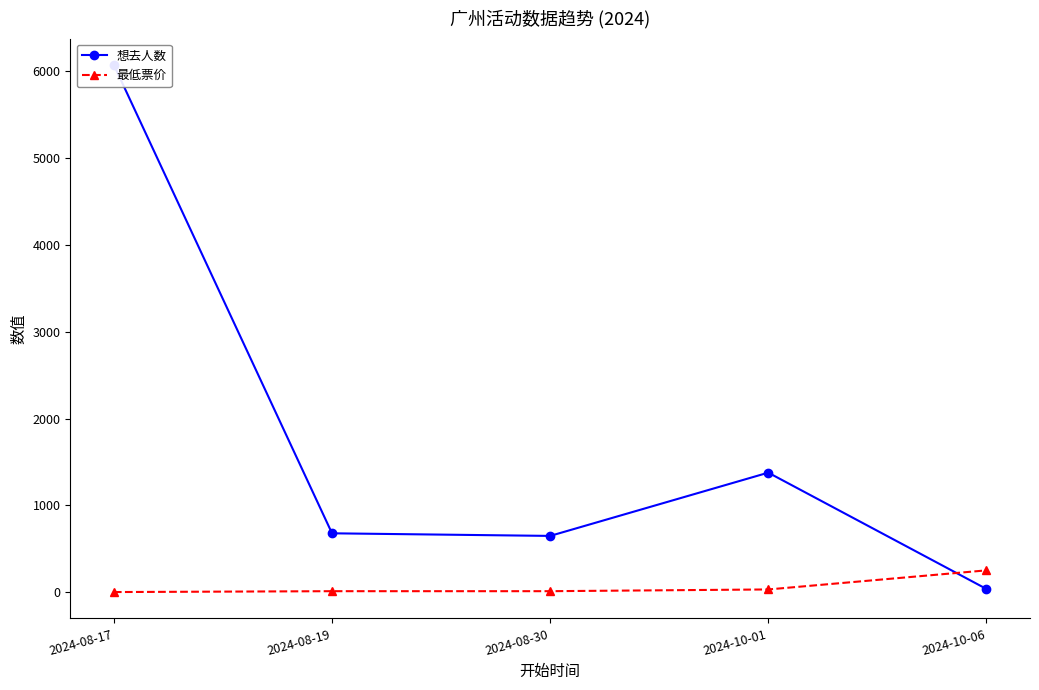

Which category has the highest value in the 最低票价 series?

2024-10-06